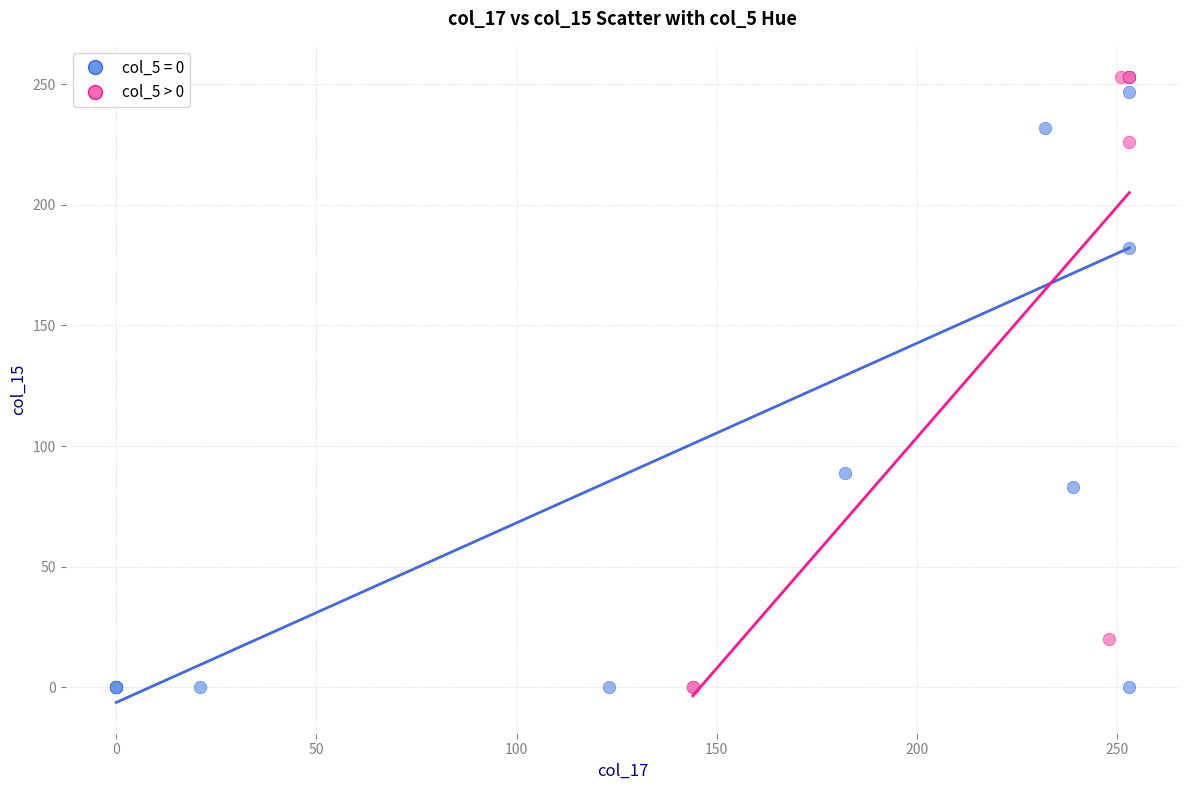

What are all the series names shown in the legend?

col_5 = 0, col_5 > 0